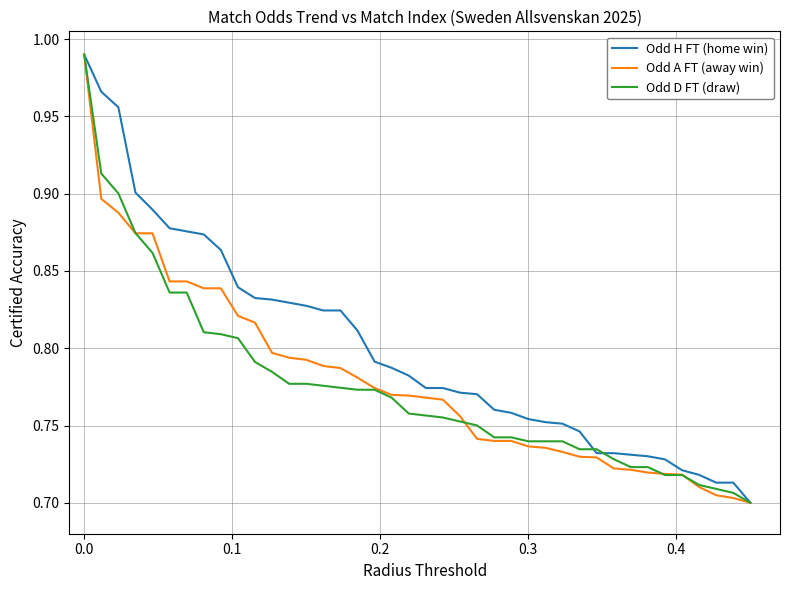

What is the maximum value for Odd D FT (draw)?

1.0